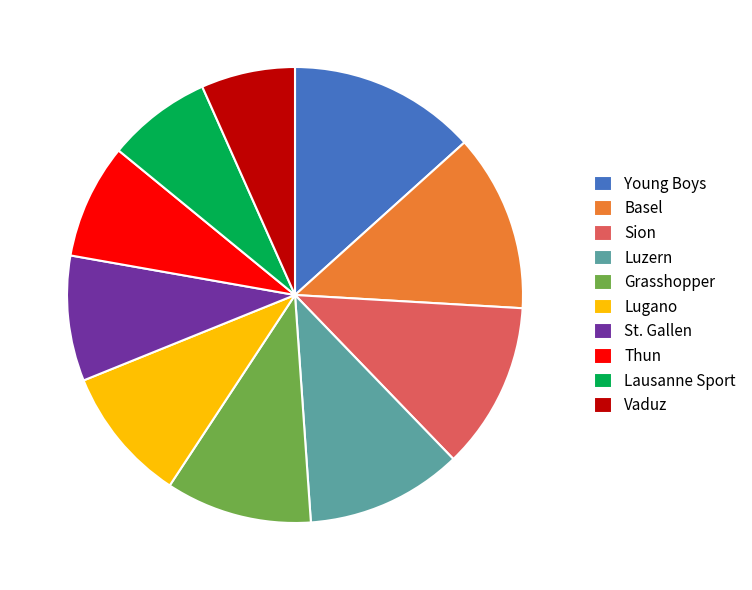

Is the sum of Sion and Grasshopper greater than half?

No